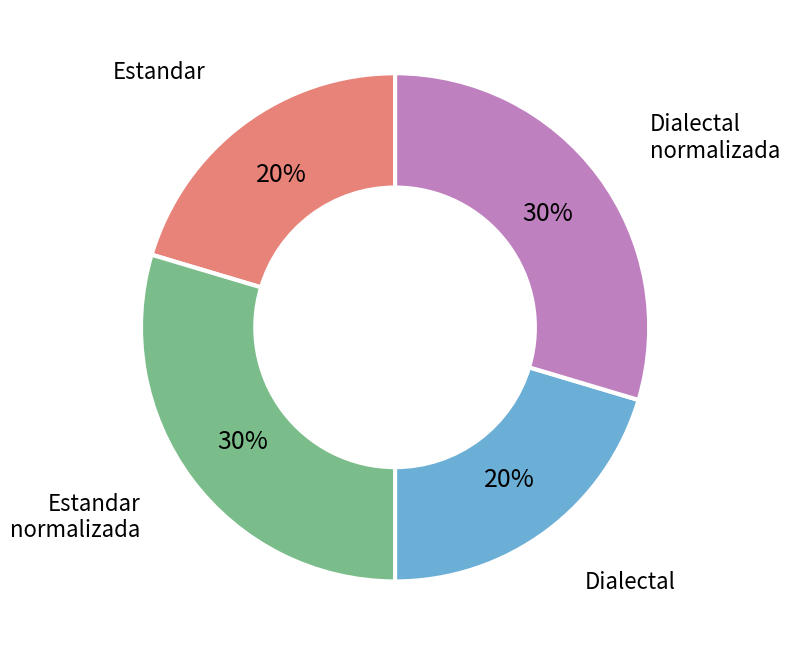

Does any single category account for the majority?

No